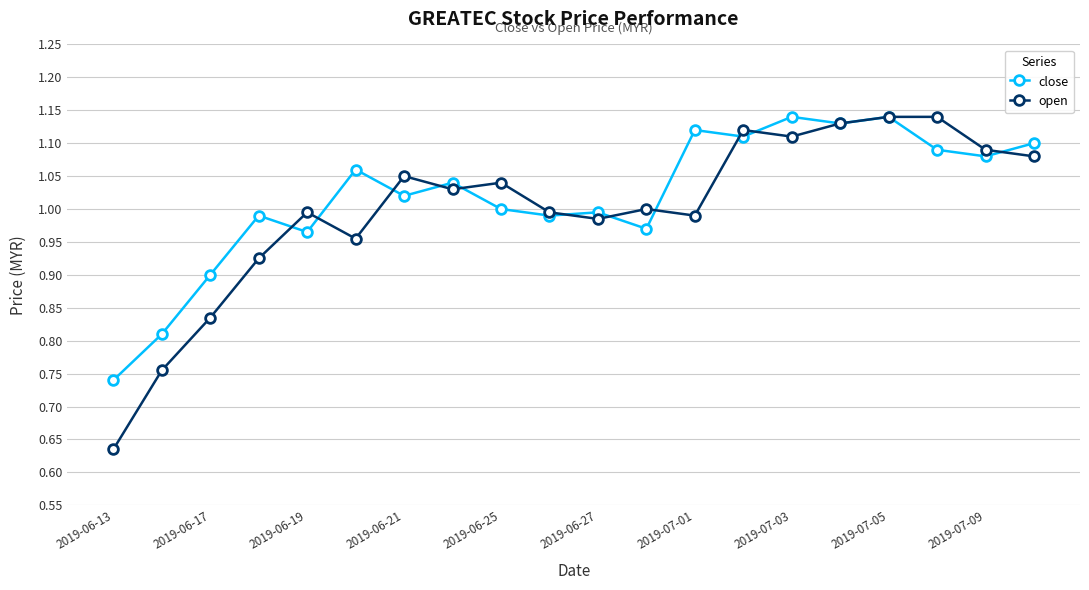

At how many categories does at least one series exceed 0?

20